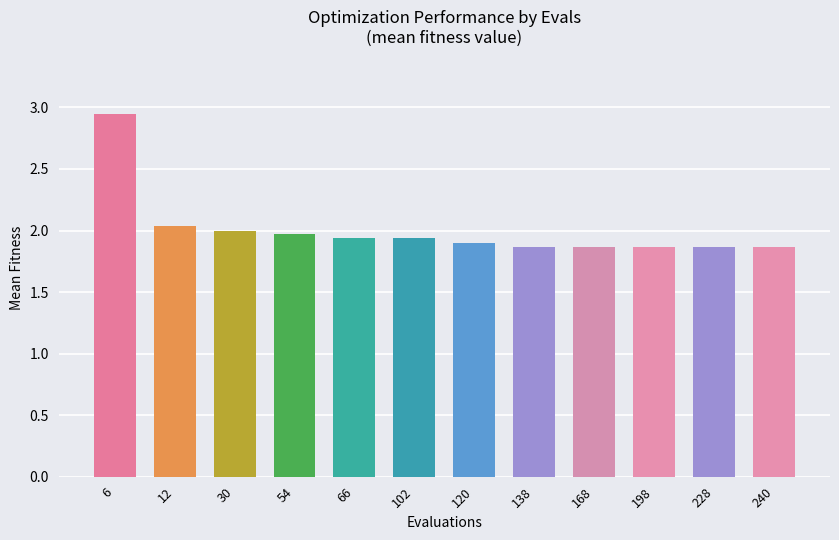

The chart shows a value of 2.0 at 30. True or false?

True